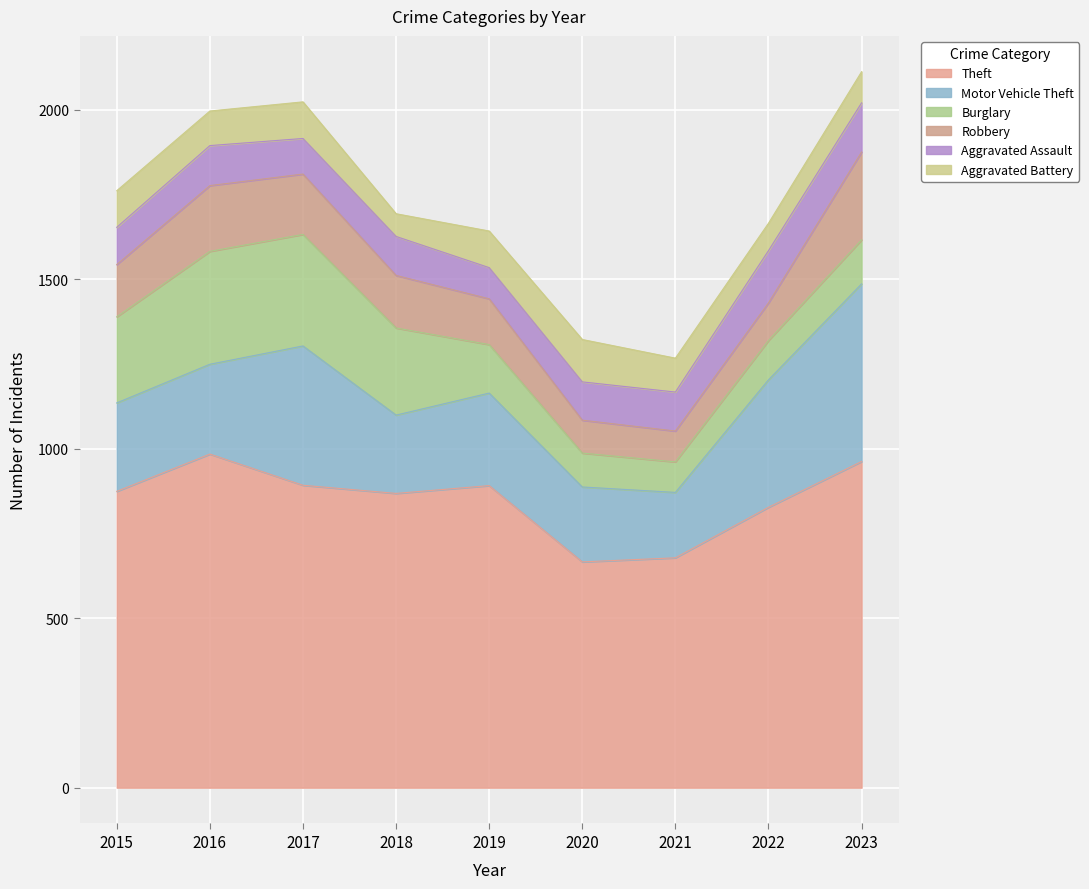

The Motor Vehicle Theft series shows 411 at 2017. True or false?

True